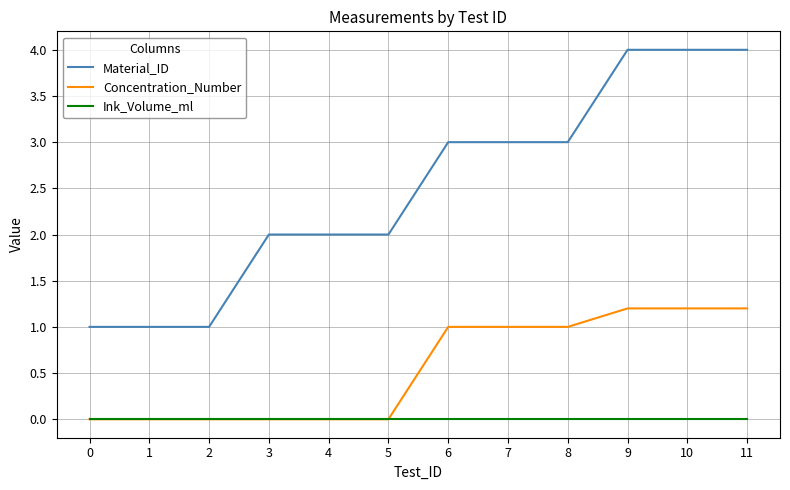

True or false: Concentration_Number and Material_ID cross at least once.

False